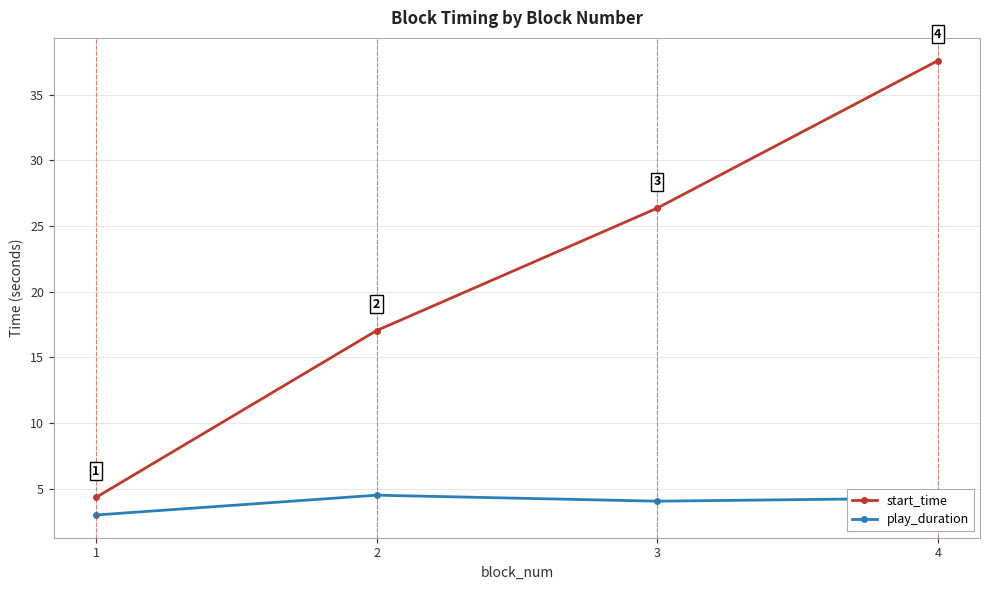

What is the greatest value displayed?

37.6